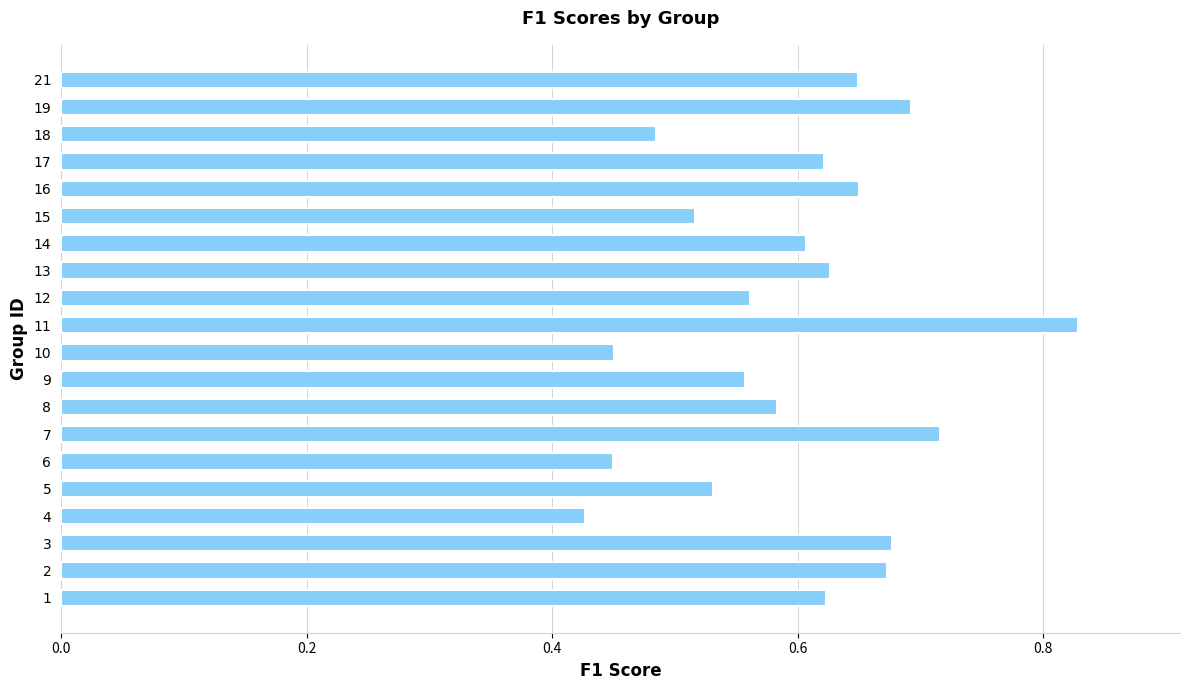

Does the chart contain any negative values?

No